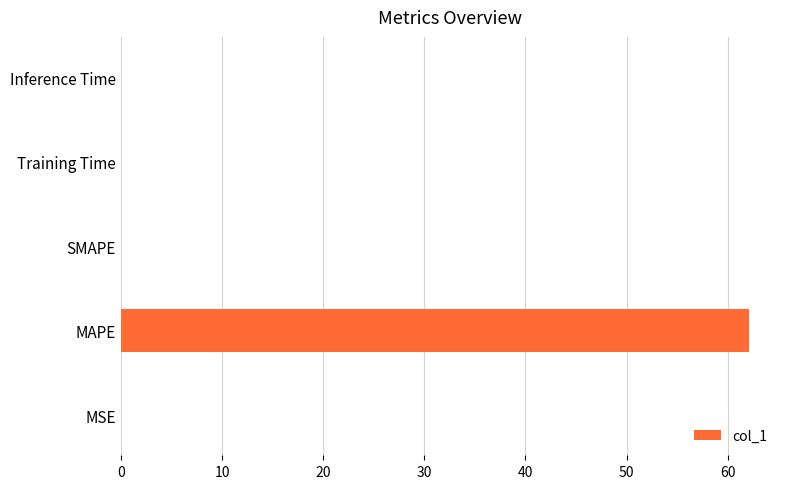

What is the greatest value displayed?

62.1